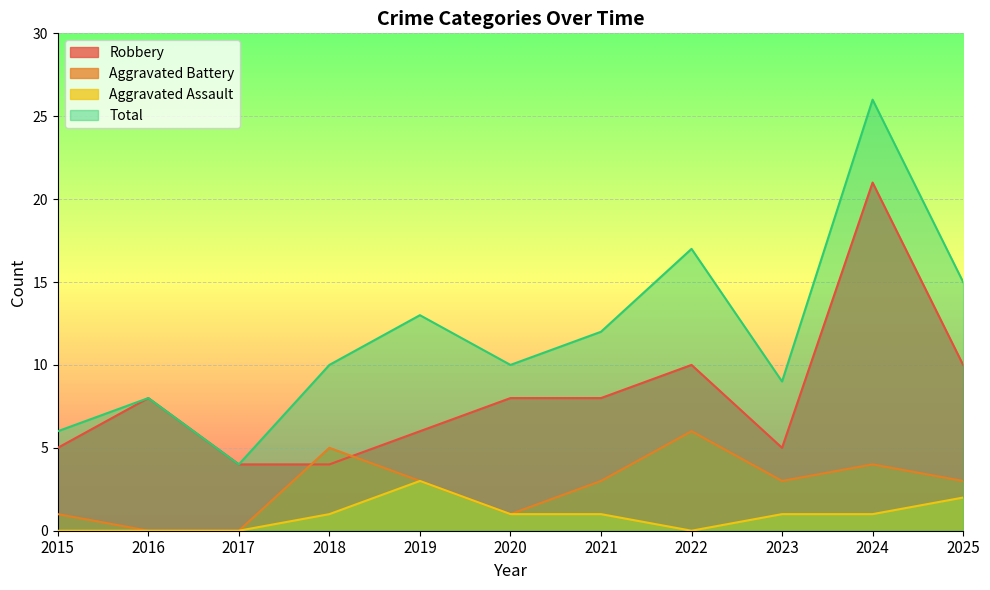

Count the number of data series in this chart.

4